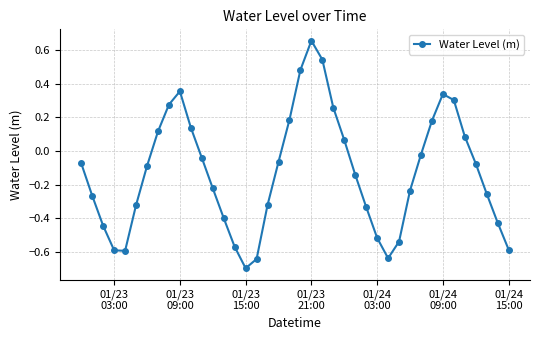

True or false: the data has more than 1 interior local peaks.

True